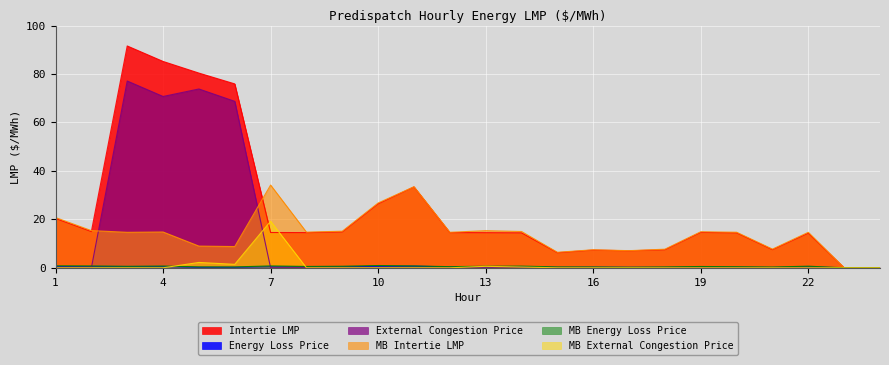

Count the number of categories in the chart.

24